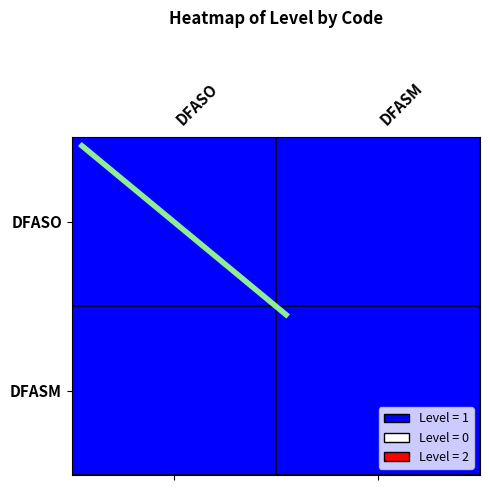

Read the DFASM value at DFASM.

1.0